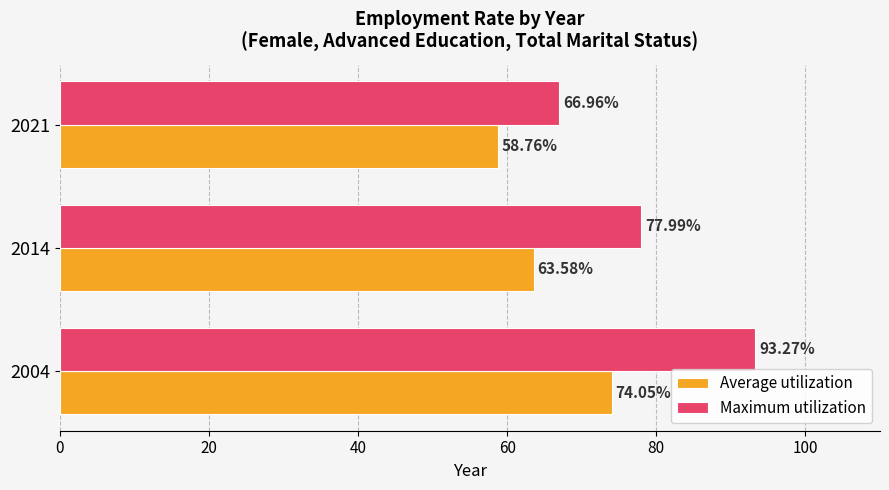

List the labels in order of Average utilization value, smallest first.

2021, 2014, 2004